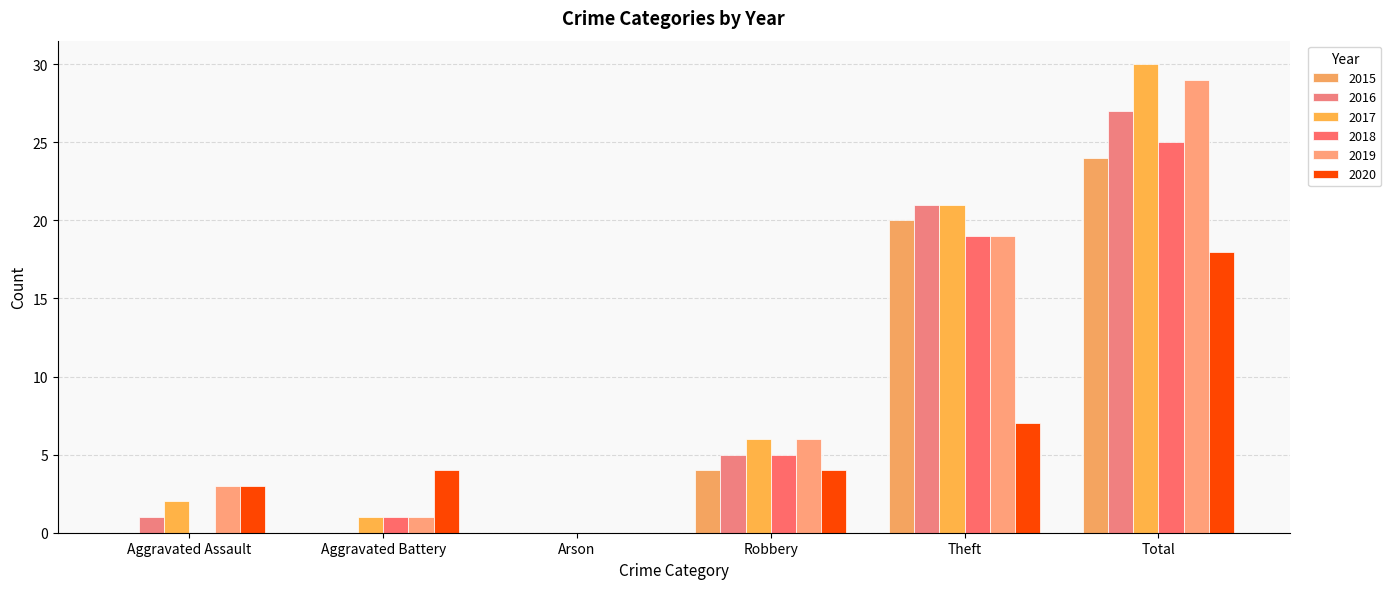

What is the difference between the maximum and minimum values in the 2020 series?

18